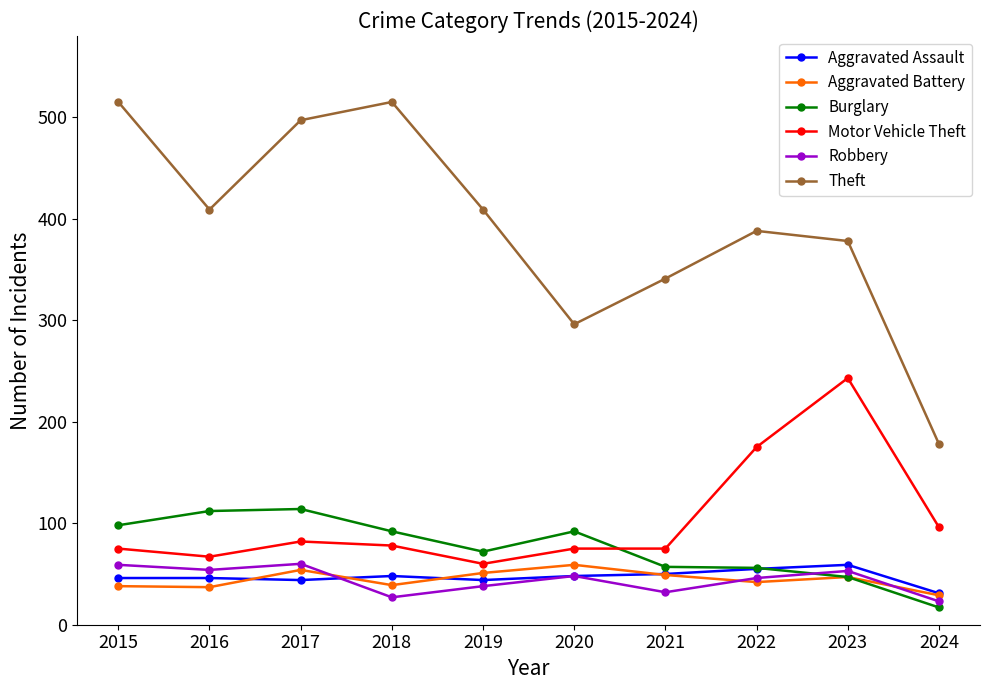

What is the total value across all series at 2024?

374